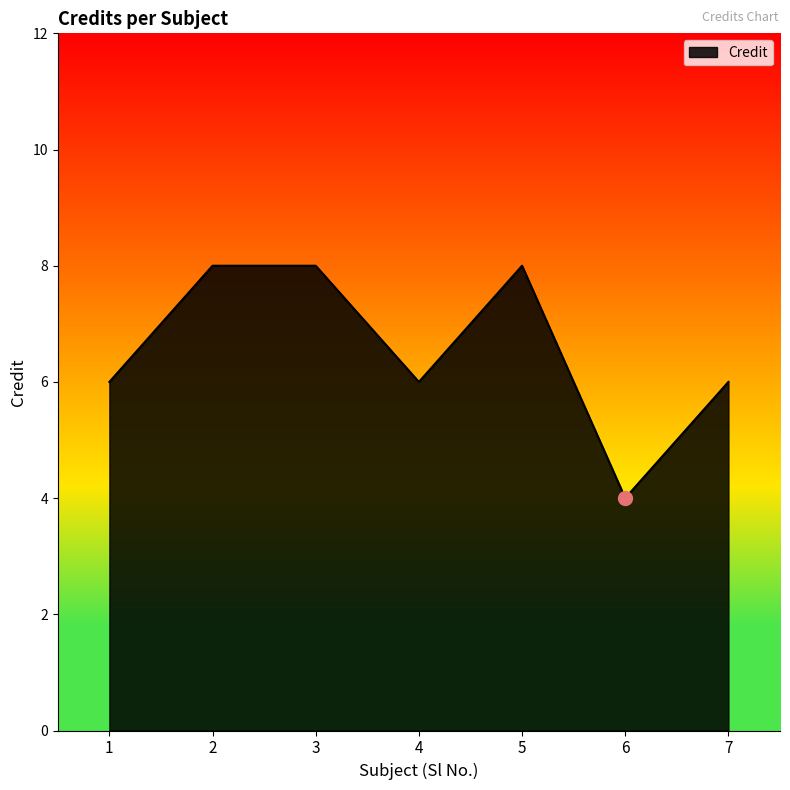

The chart shows a value of 12 at 5. True or false?

False